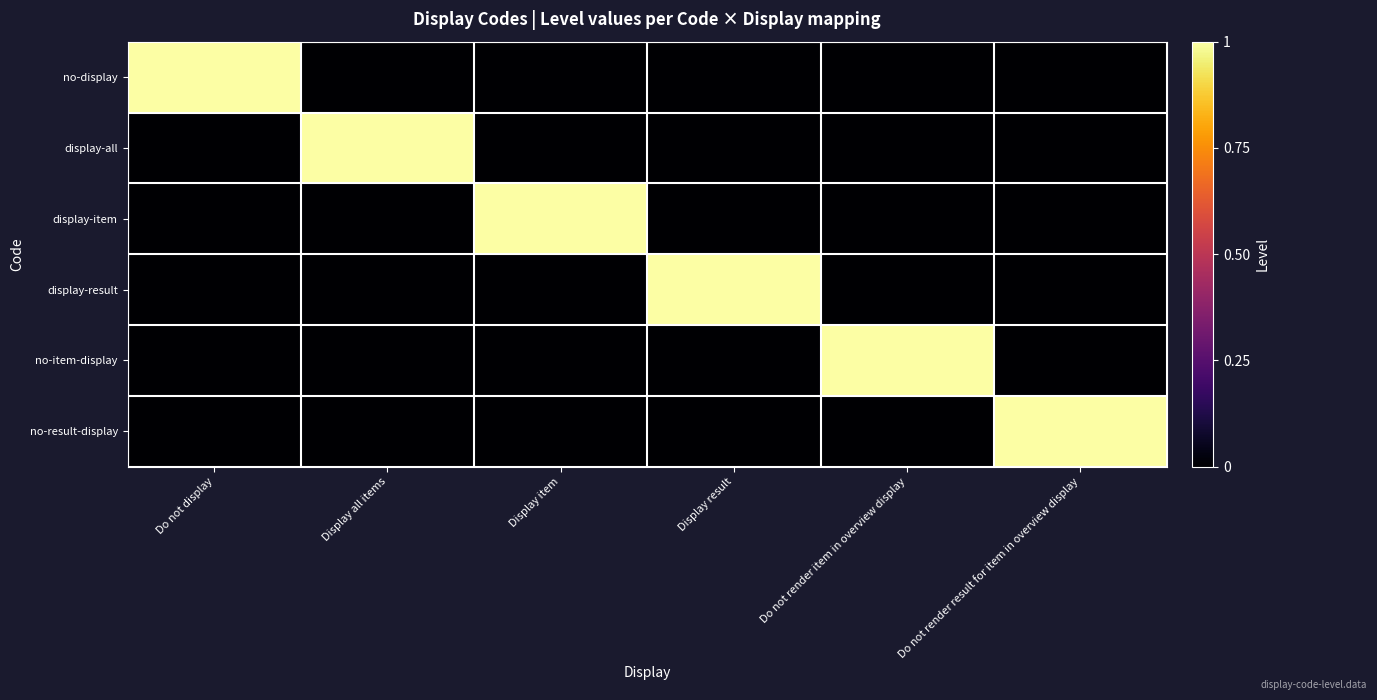

Between Do not display and Display all items, which series saw the biggest shift?

no-display